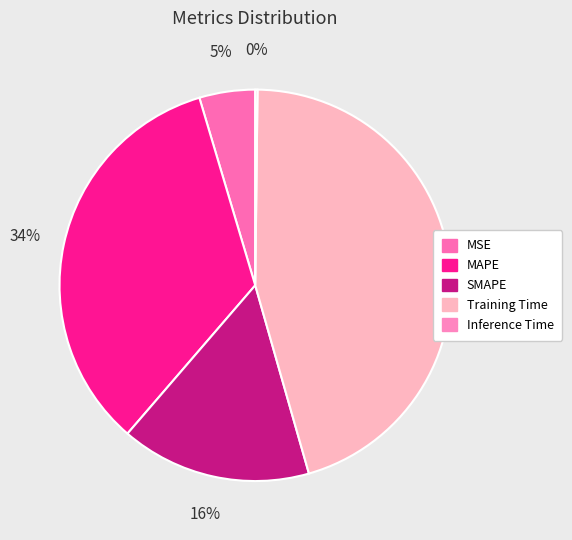

To the nearest percent, what is the average slice percentage?

20%